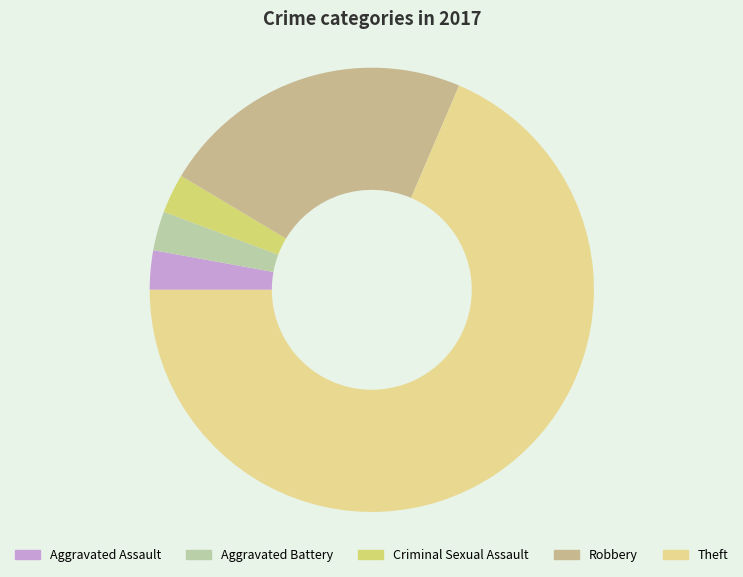

Rank the categories by value from lowest to highest.

Aggravated Assault, Aggravated Battery, Criminal Sexual Assault, Robbery, Theft